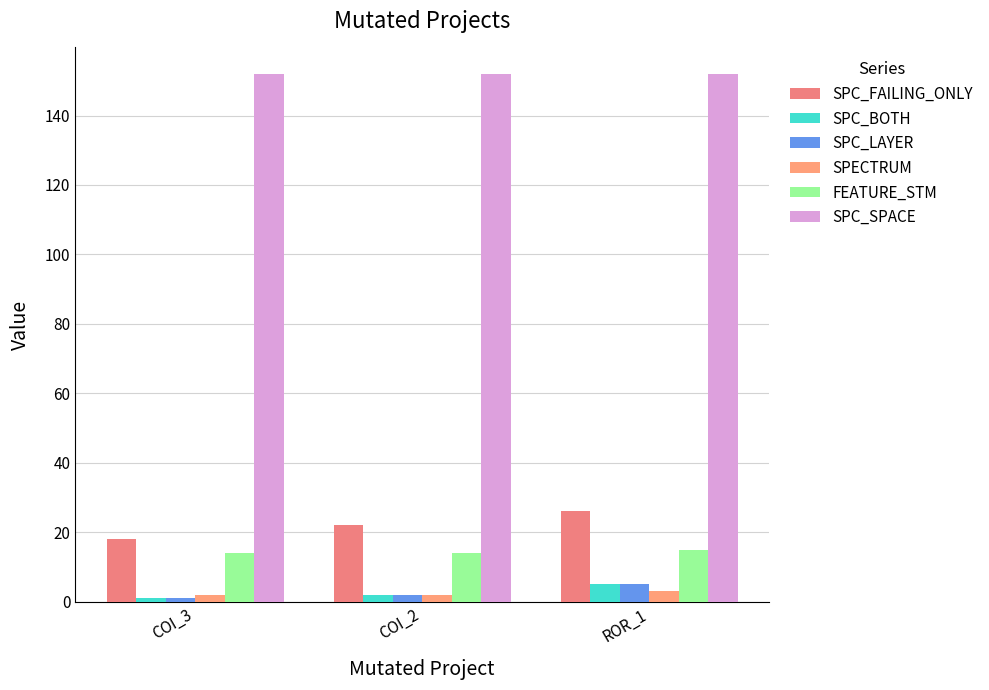

Reading left to right, transcribe all the data shown in this chart.

SPC_FAILING_ONLY: COI_3=18	COI_2=22	ROR_1=26
SPC_BOTH: COI_3=1	COI_2=2	ROR_1=5
SPC_LAYER: COI_3=1	COI_2=2	ROR_1=5
SPECTRUM: COI_3=2	COI_2=2	ROR_1=3
FEATURE_STM: COI_3=14	COI_2=14	ROR_1=15
SPC_SPACE: COI_3=152	COI_2=152	ROR_1=152